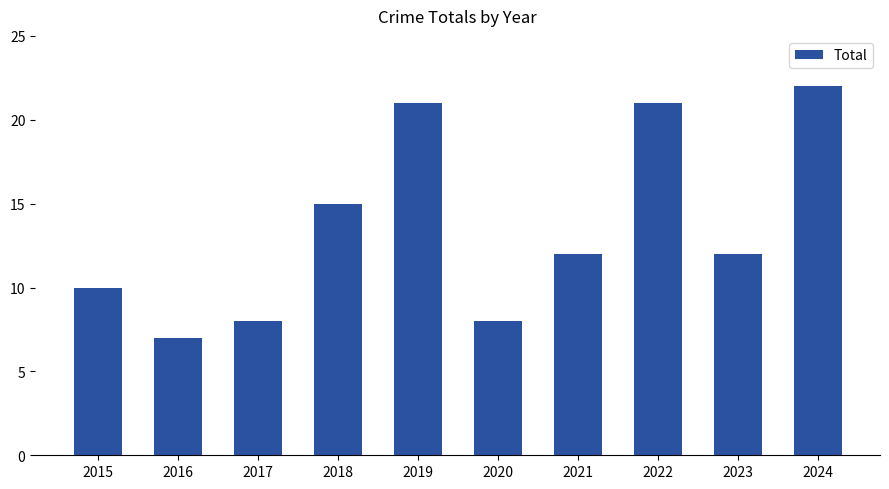

Reading left to right, list all the values displayed in this chart.

2015=10	2016=7	2017=8	2018=15	2019=21	2020=8	2021=12	2022=21	2023=12	2024=22